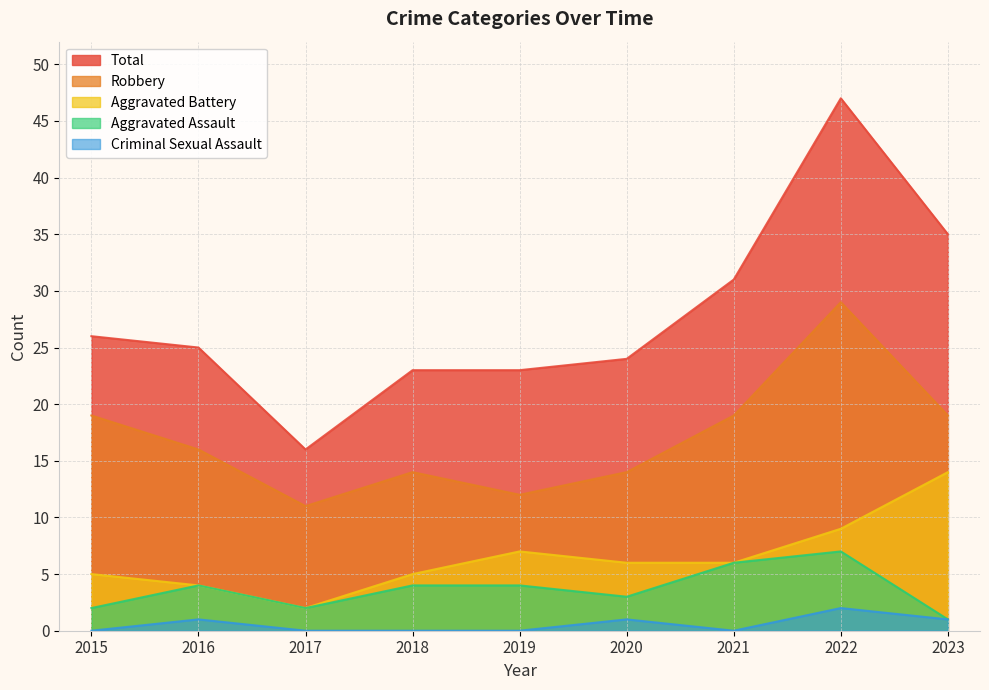

The Aggravated Battery series shows 5 at 2018. True or false?

True